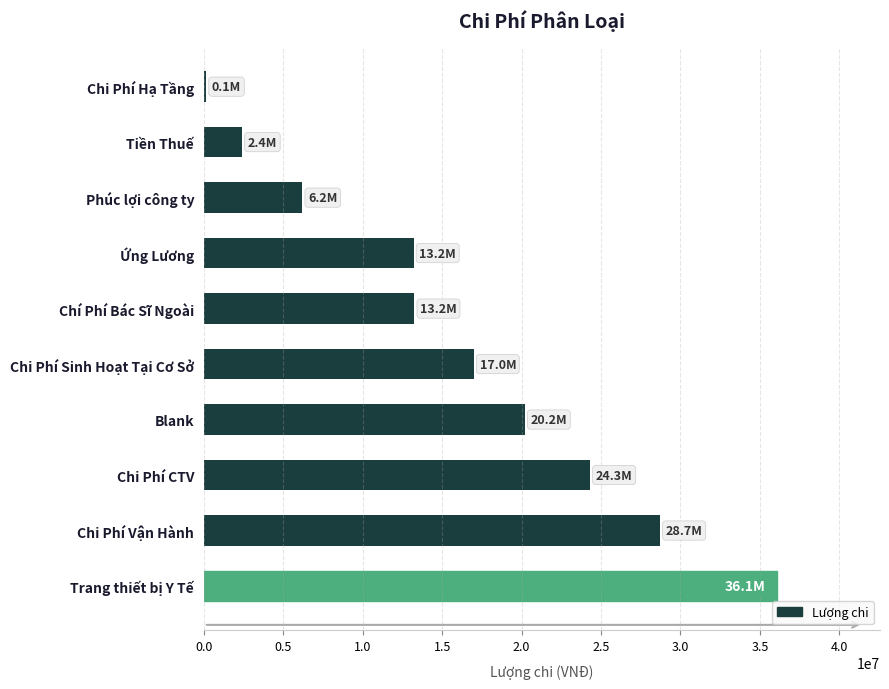

The value at Blank is 20200000. True or false?

True